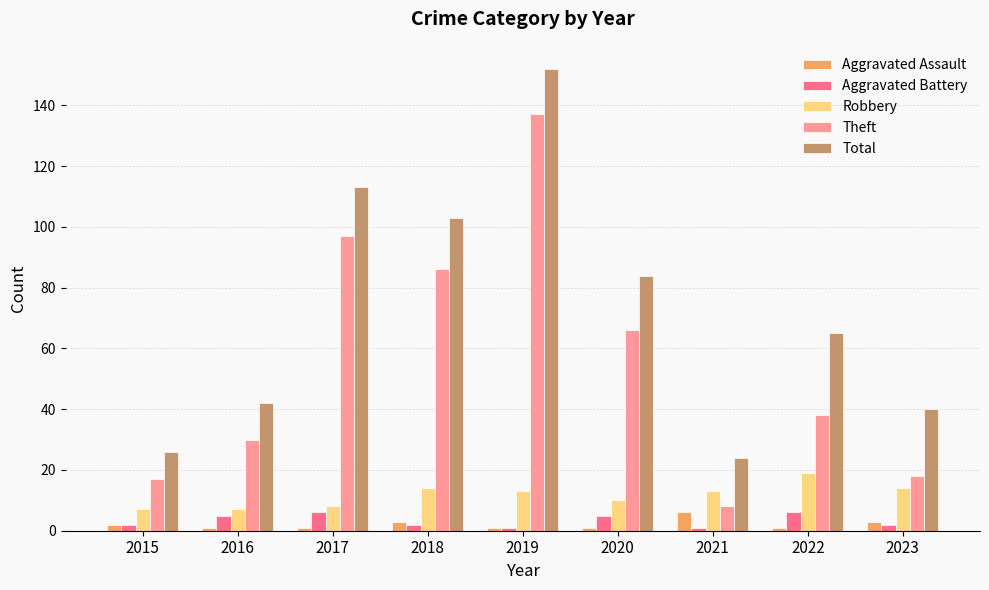

Are the bars grouped side by side (vs. stacked)?

Yes